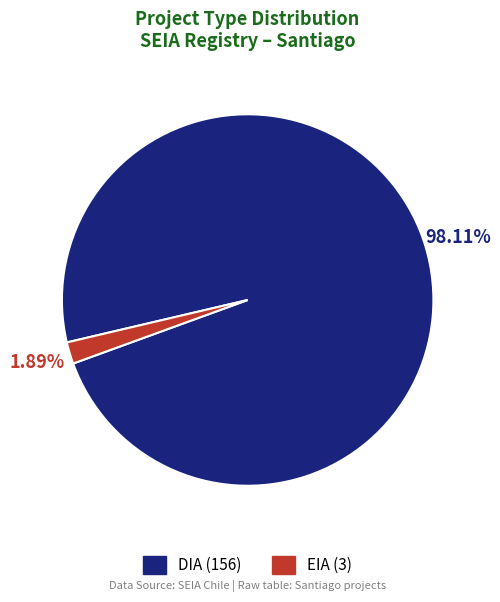

Does DIA account for over 50% of the chart?

Yes